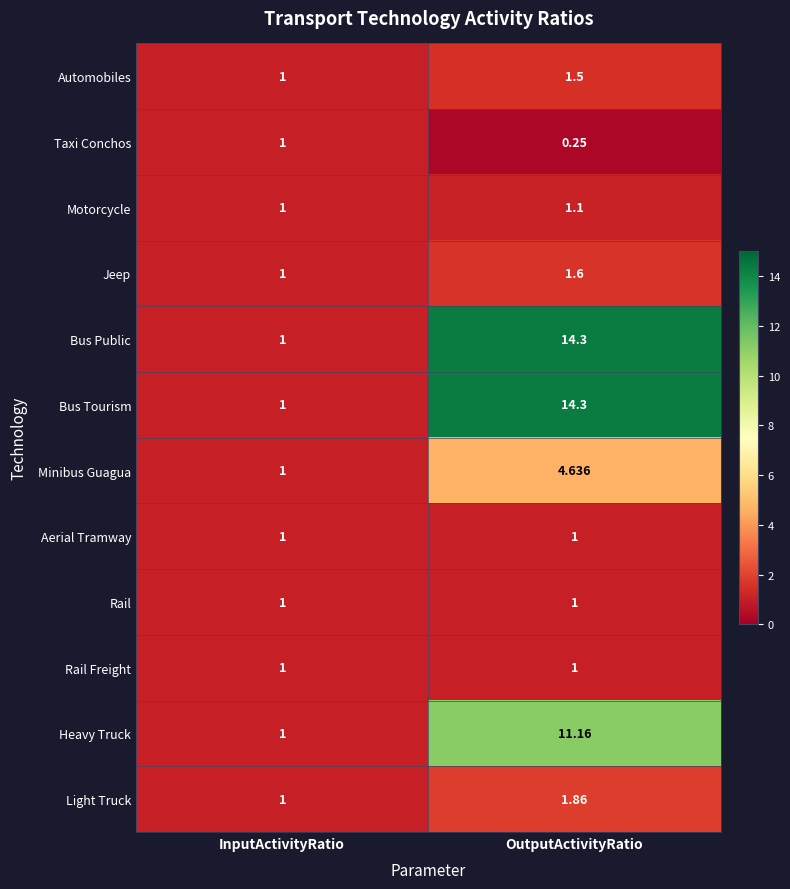

Rank the categories by Automobiles value from highest to lowest.

OutputActivityRatio, InputActivityRatio